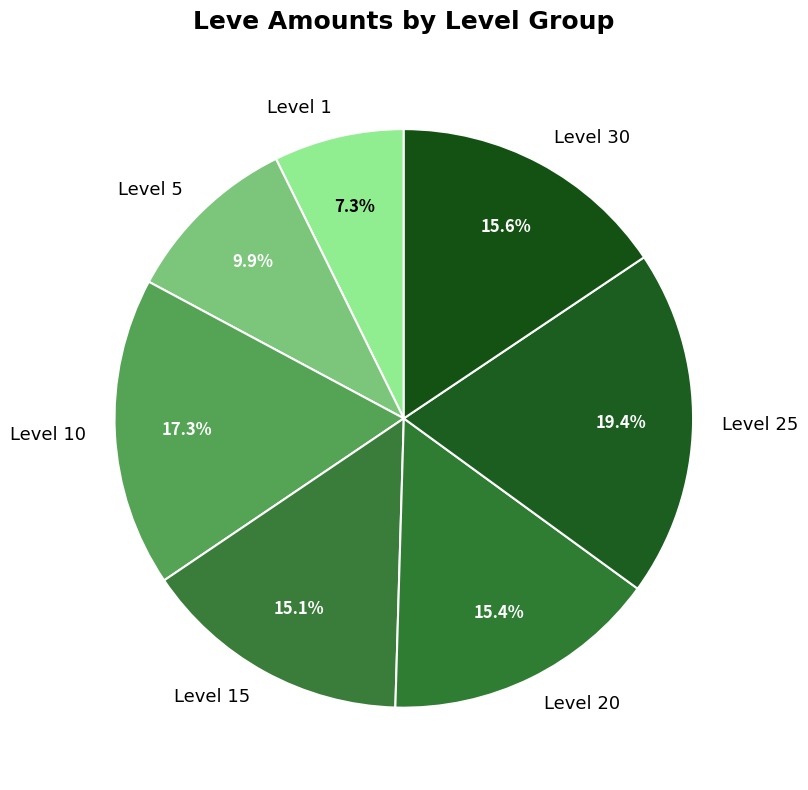

Do Level 1 and Level 25 together represent more than half of the pie?

No